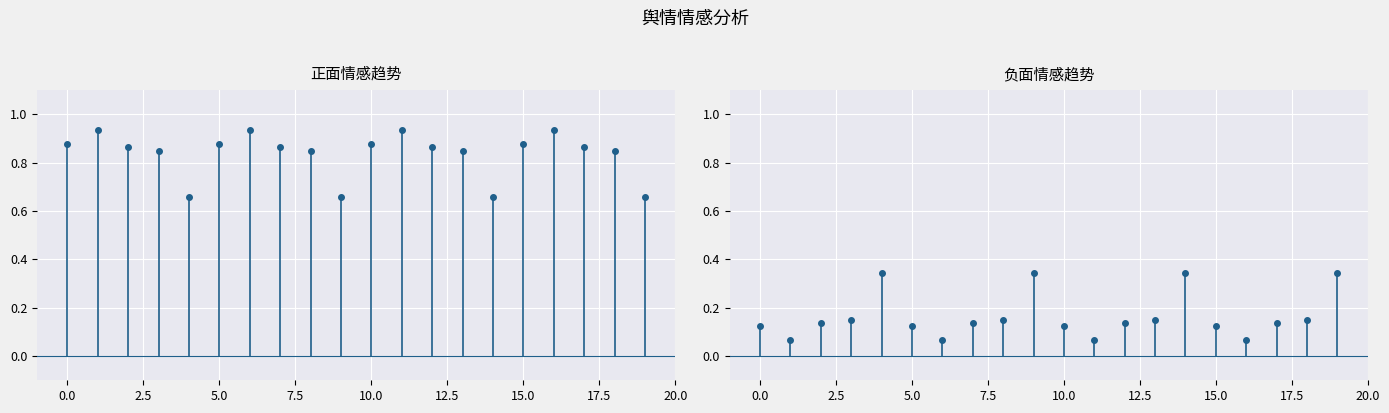

True or false: 负面 has a value of 0.1 at 0.0.

False